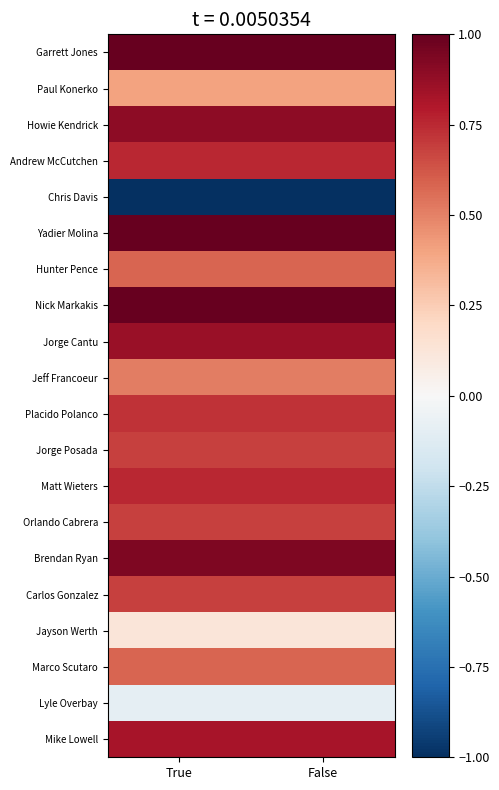

Reading right to left, list all the values displayed in this chart.

Garrett Jones: False=1.0	True=1.0
Paul Konerko: False=0.4	True=0.4
Howie Kendrick: False=0.9	True=0.9
Andrew McCutchen: False=0.8	True=0.8
Chris Davis: False=-1.0	True=-1.0
Yadier Molina: False=1.0	True=1.0
Hunter Pence: False=0.6	True=0.6
Nick Markakis: False=1.0	True=1.0
Jorge Cantu: False=0.9	True=0.9
Jeff Francoeur: False=0.5	True=0.5
Placido Polanco: False=0.7	True=0.7
Jorge Posada: False=0.7	True=0.7
Matt Wieters: False=0.8	True=0.8
Orlando Cabrera: False=0.7	True=0.7
Brendan Ryan: False=0.9	True=0.9
Carlos Gonzalez: False=0.7	True=0.7
Jayson Werth: False=0.1	True=0.1
Marco Scutaro: False=0.6	True=0.6
Lyle Overbay: False=-0.1	True=-0.1
Mike Lowell: False=0.8	True=0.8